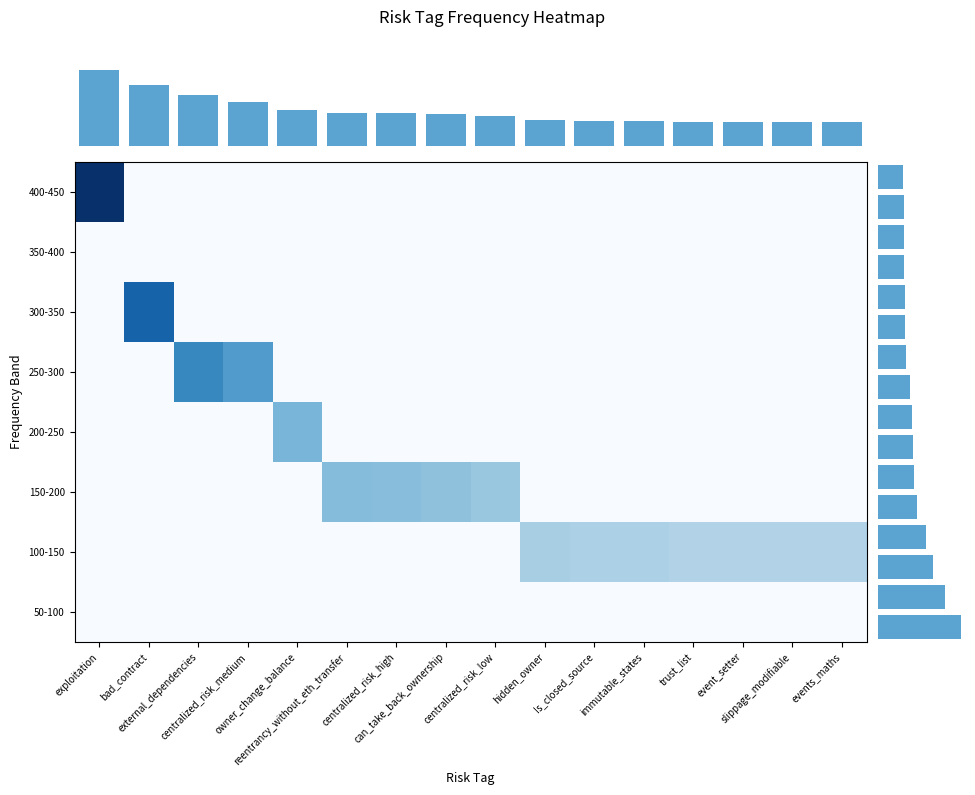

List the labels in order of 250-300 value, largest first.

external_dependencies, centralized_risk_medium, exploitation, bad_contract, owner_change_balance, reentrancy_without_eth_transfer, centralized_risk_high, can_take_back_ownership, centralized_risk_low, hidden_owner, Is_closed_source, immutable_states, trust_list, event_setter, slippage_modifiable, events_maths